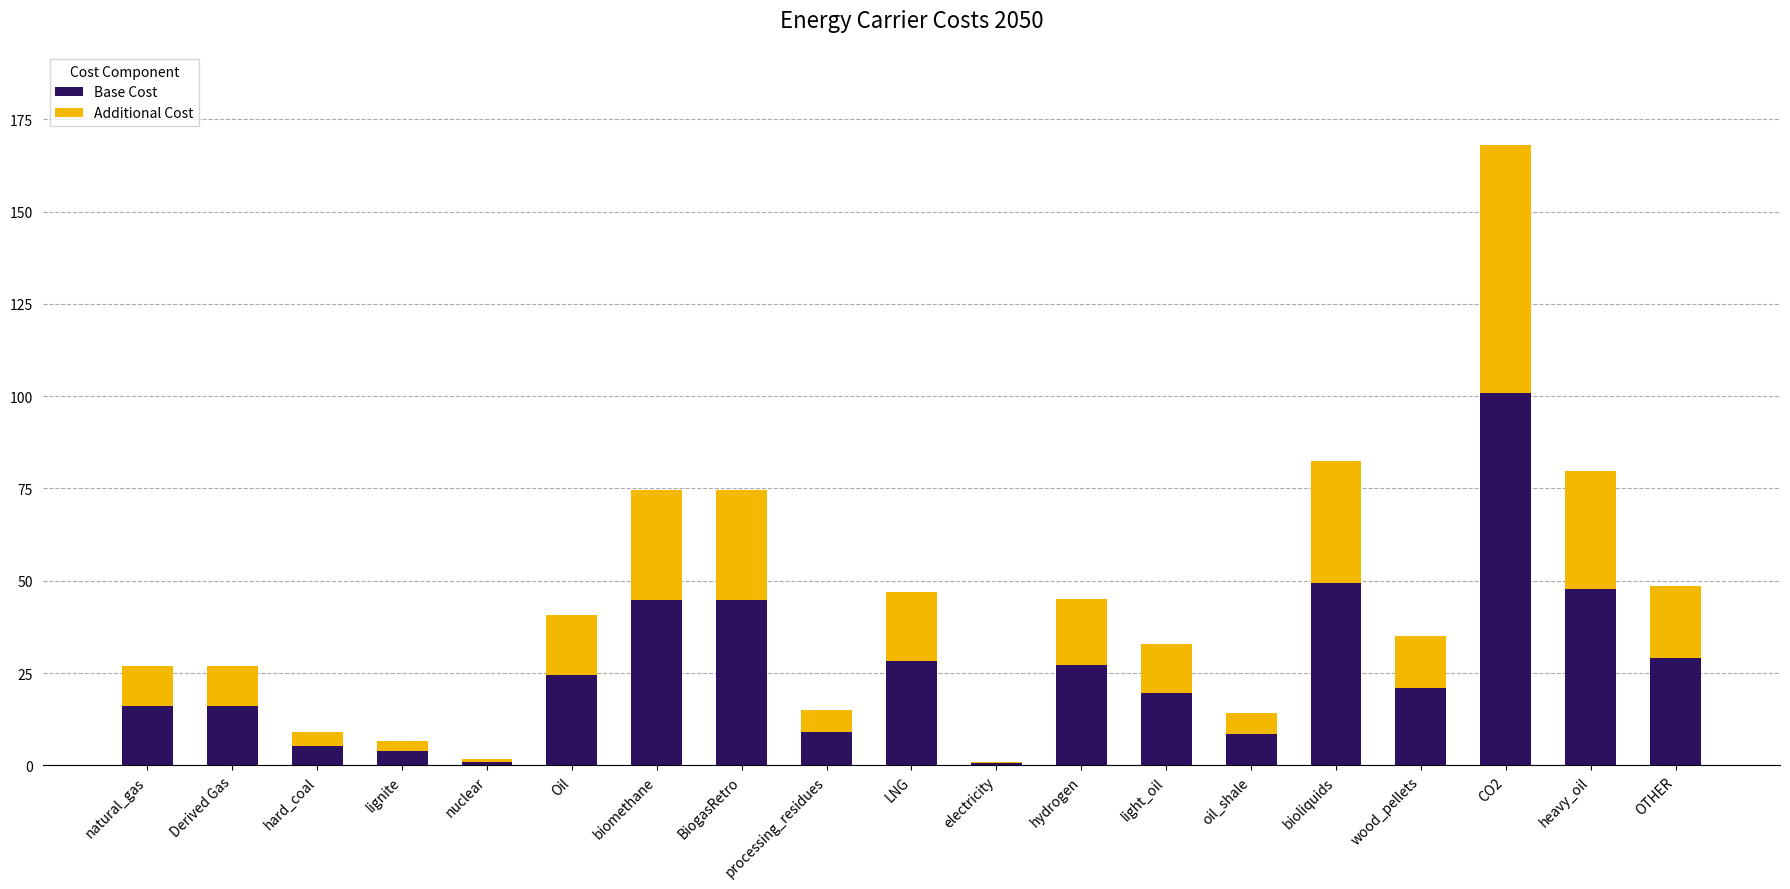

What is the sum of all Base Cost values?

497.7